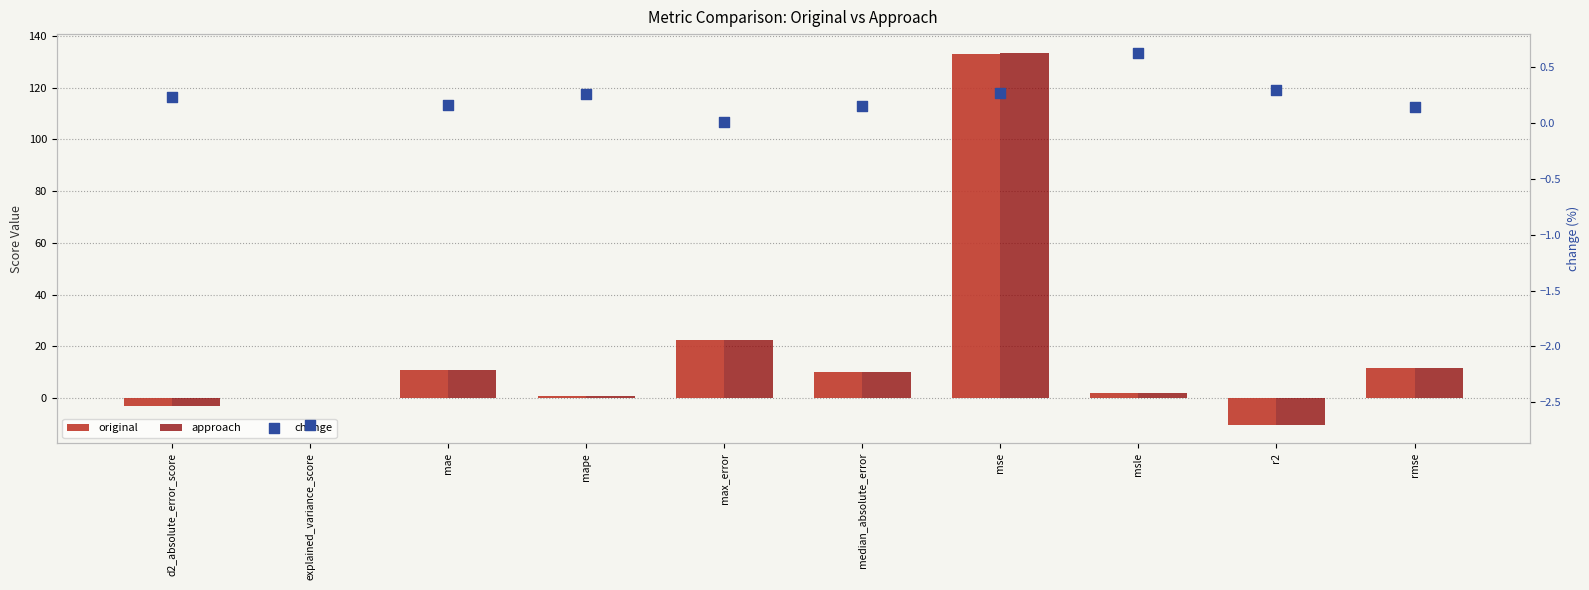

What is the total value across all series at mse?

266.9